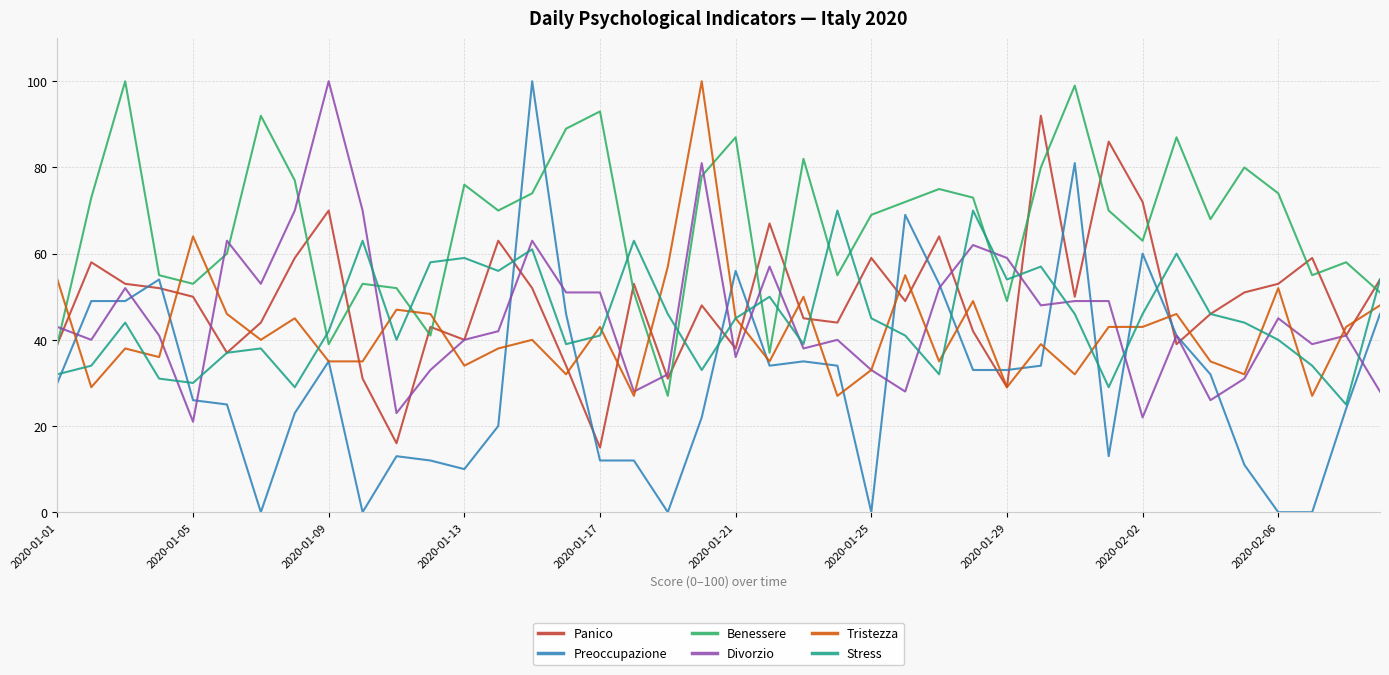

Which series has the largest range (max minus min)?

Preoccupazione